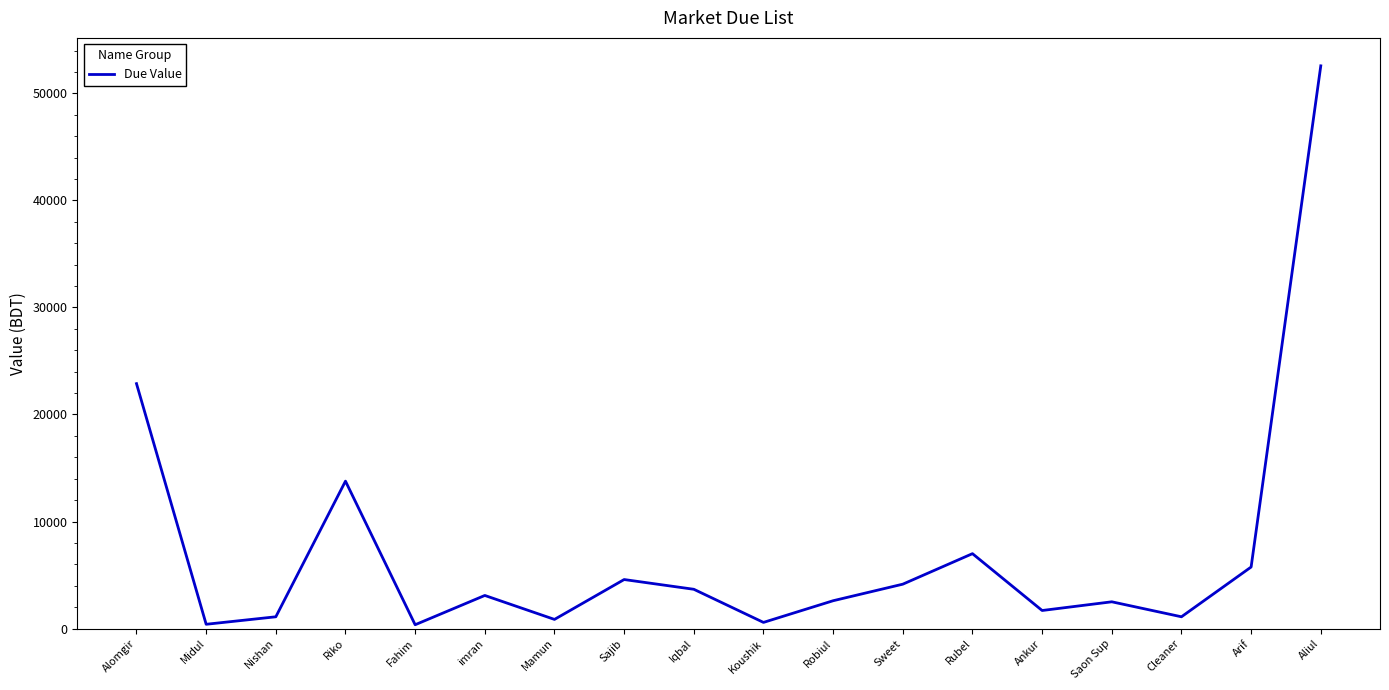

Is it true that the value at Arif is 5750?

True